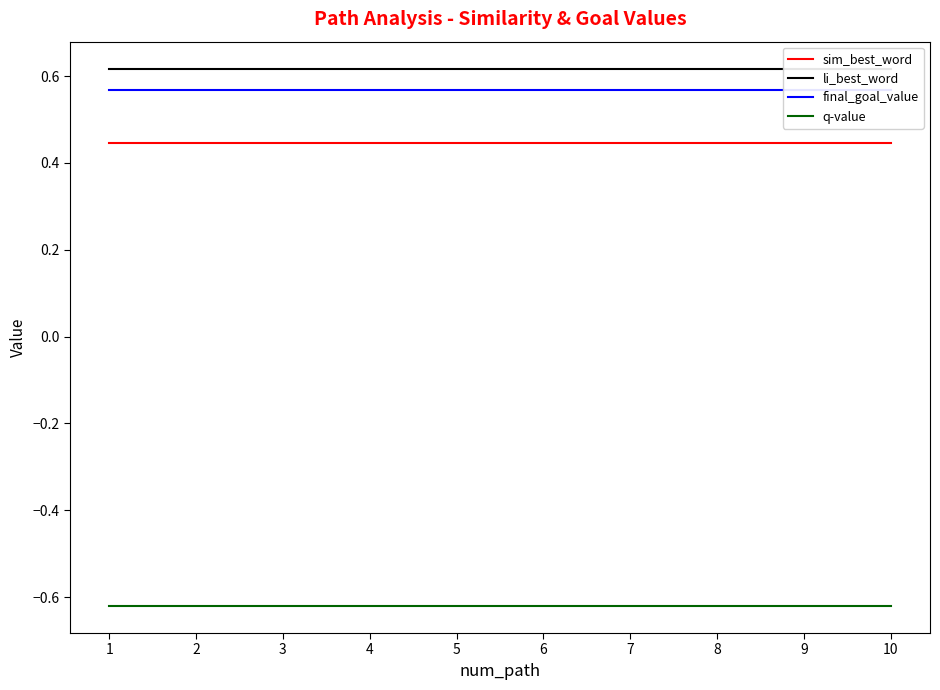

True or false: li_best_word and sim_best_word intersect in this chart.

False